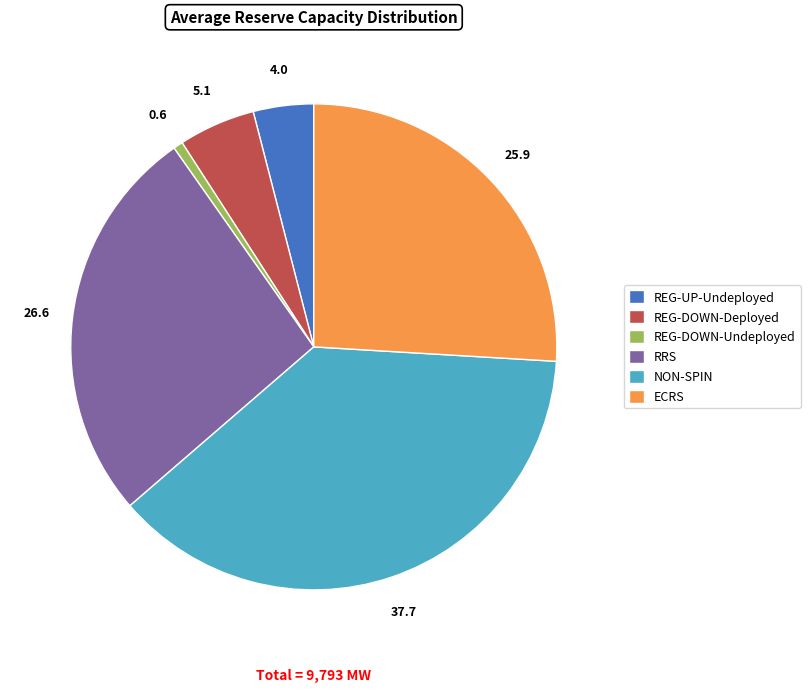

How many slices are in this pie chart?

6